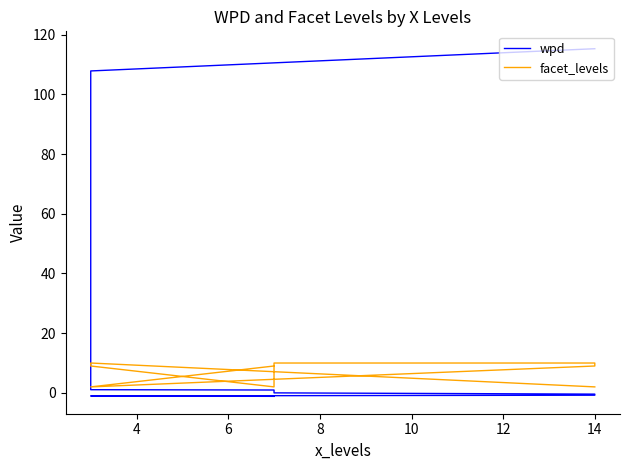

What are all the series names shown in the legend?

wpd, facet_levels